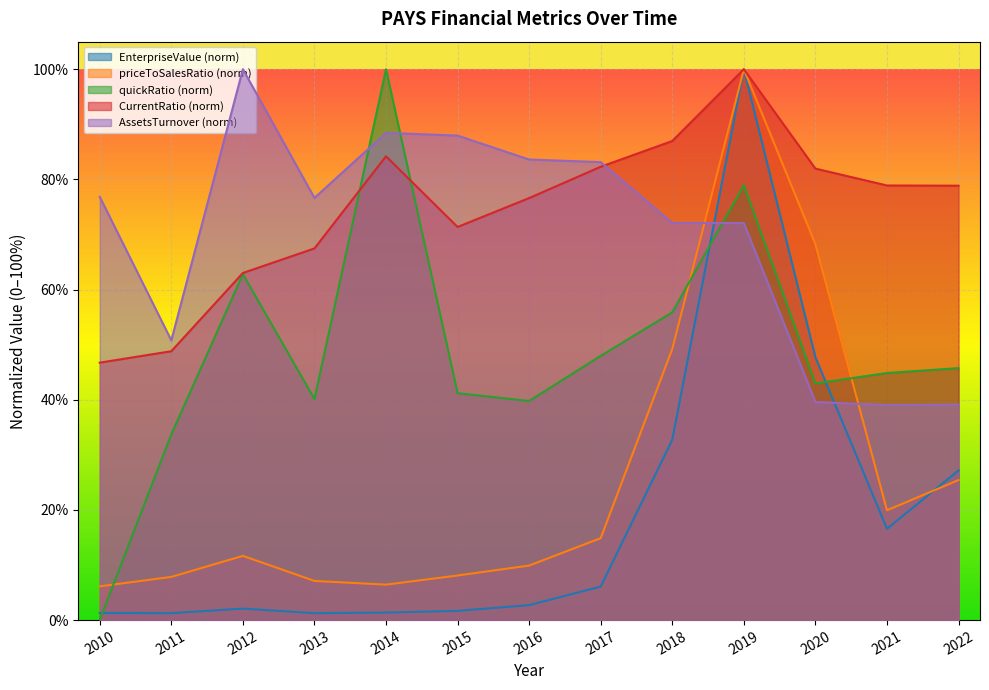

True or false: AssetsTurnover has a value of 1.3 at 2012.

False